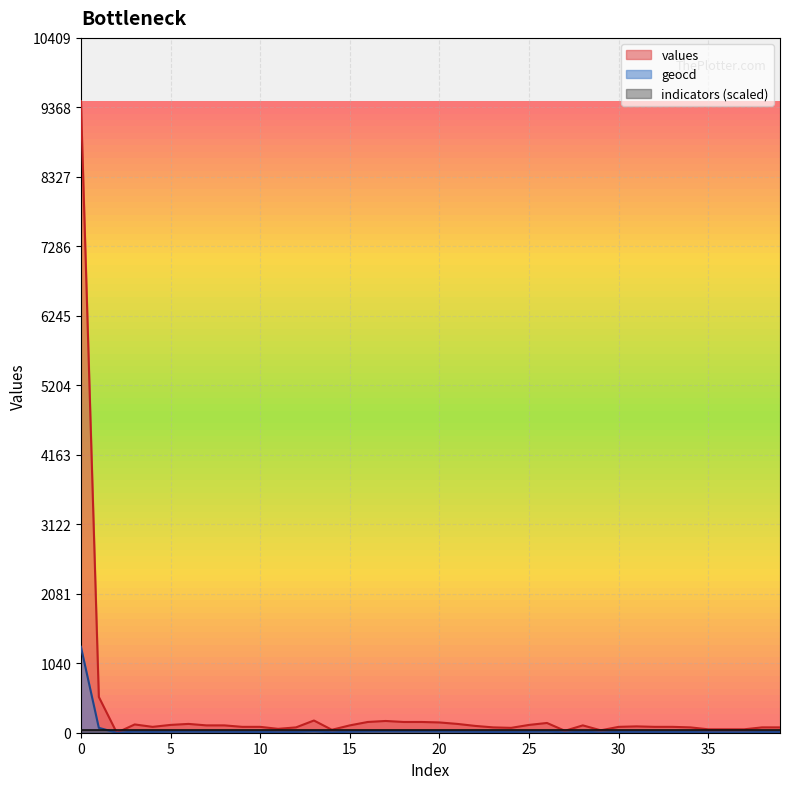

Which series has the largest range (max minus min)?

values